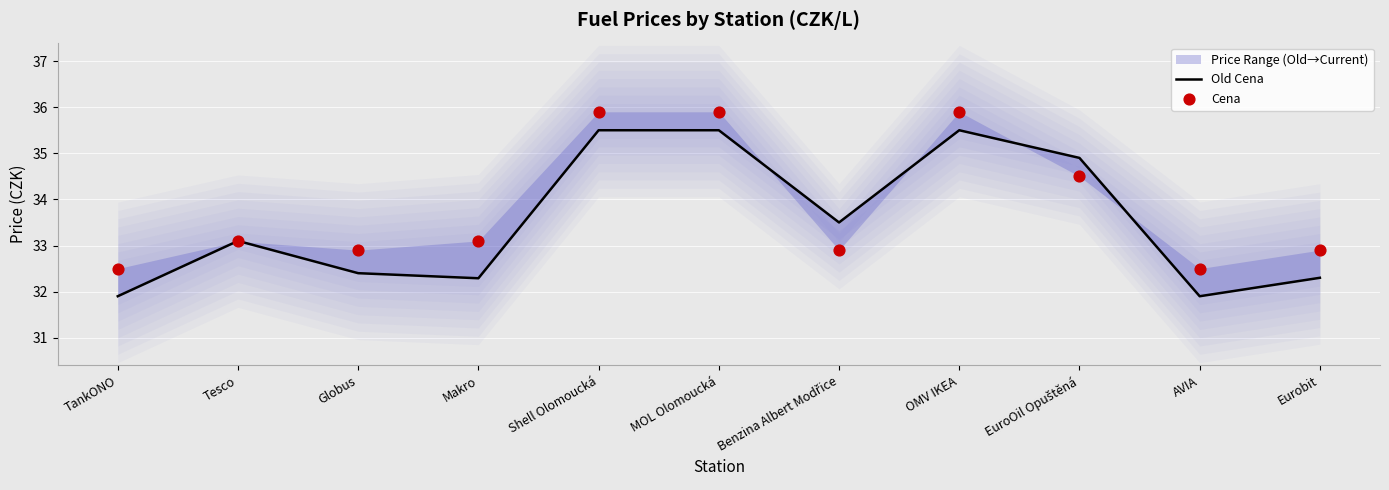

At which category is the sum across all series the highest?

Shell Olomoucká